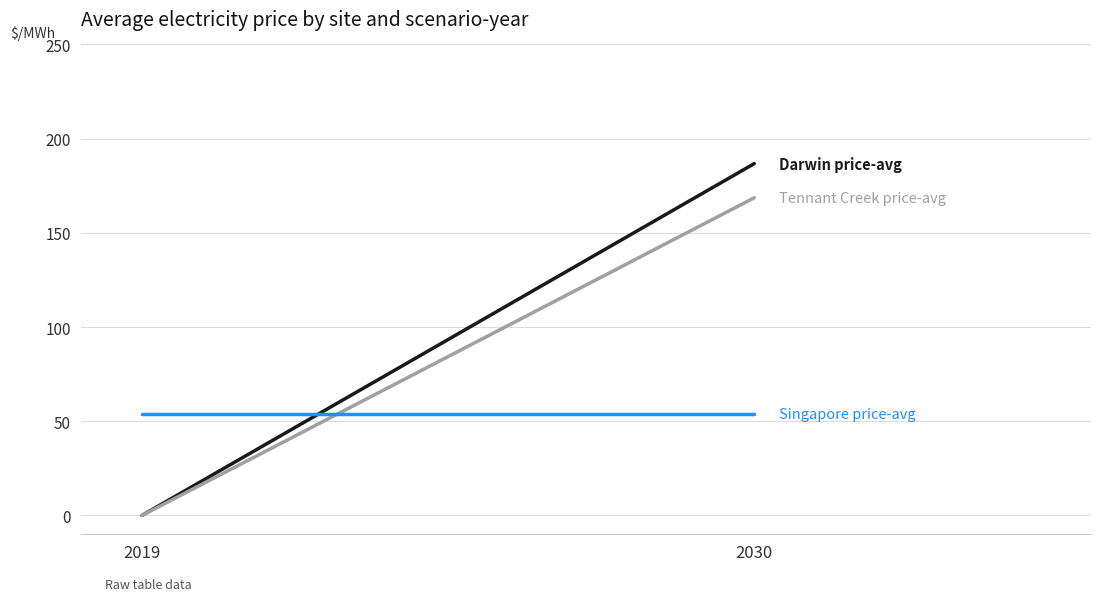

What is the sum of all Tennant Creek price-avg values?

168.6